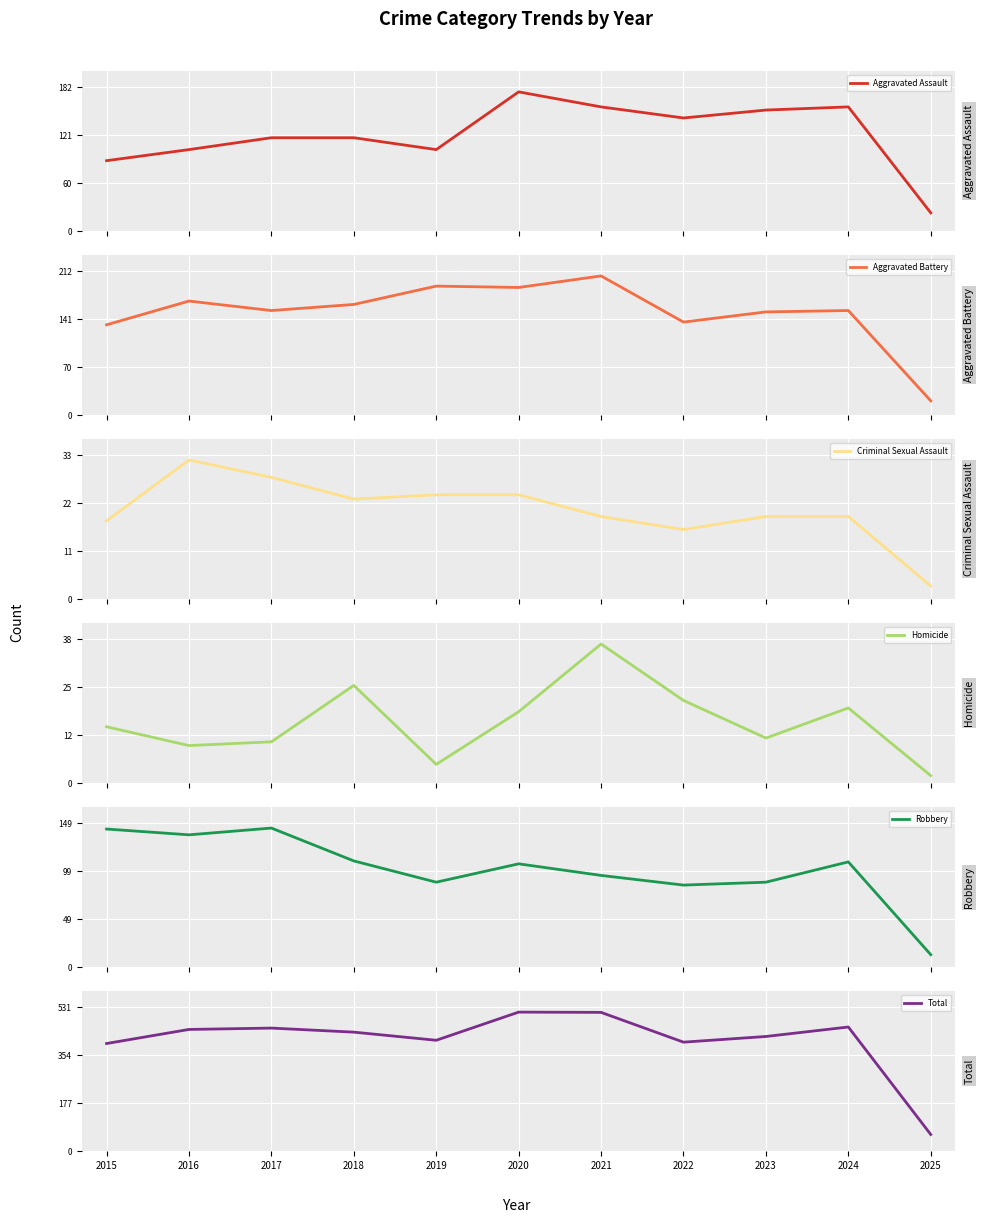

How many data points does each series have?

11